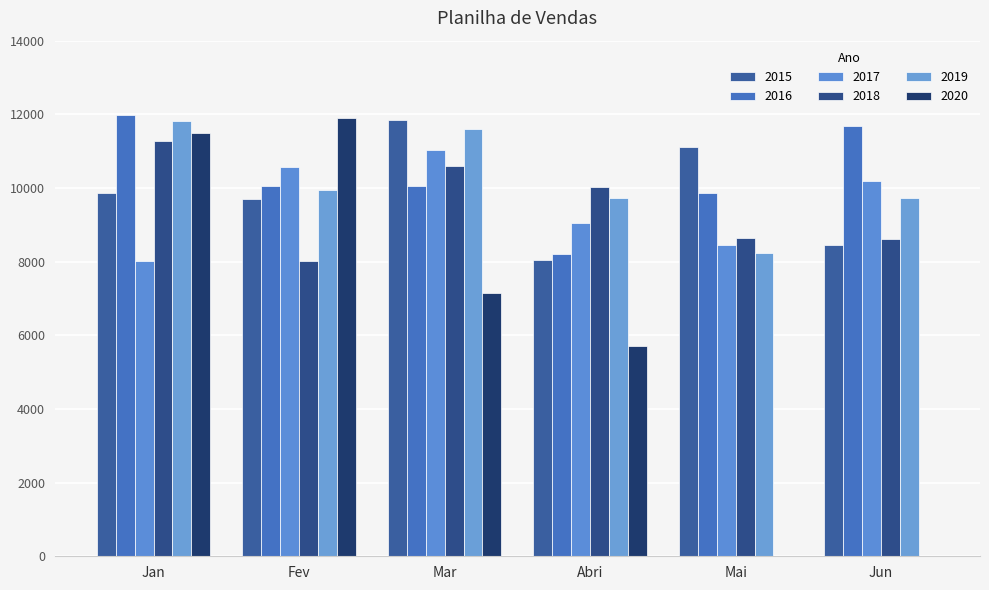

The value of 2018 at Fev is 2505. True or false?

False